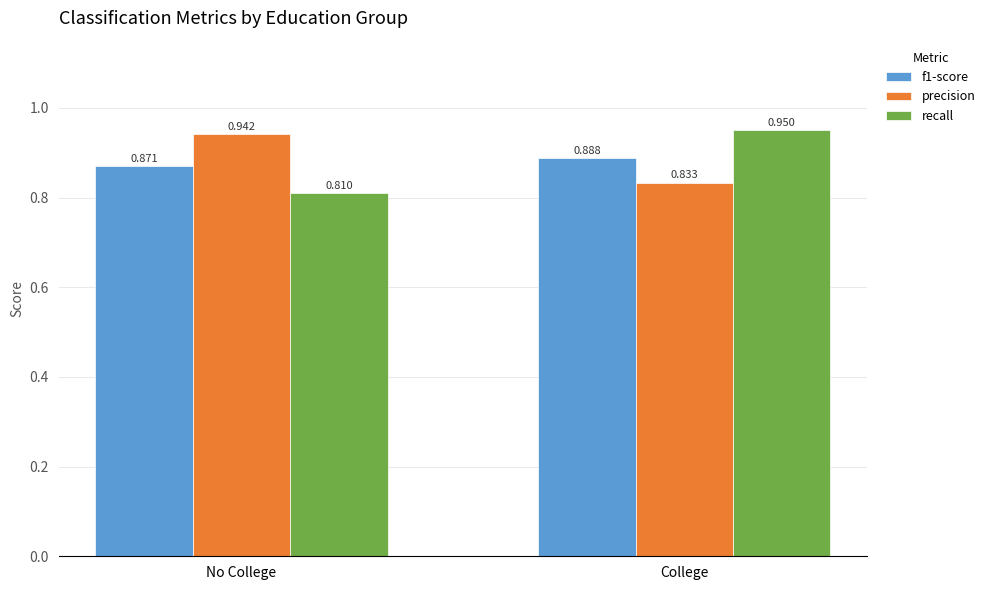

What is the label of the 2nd bar from the right?

No College